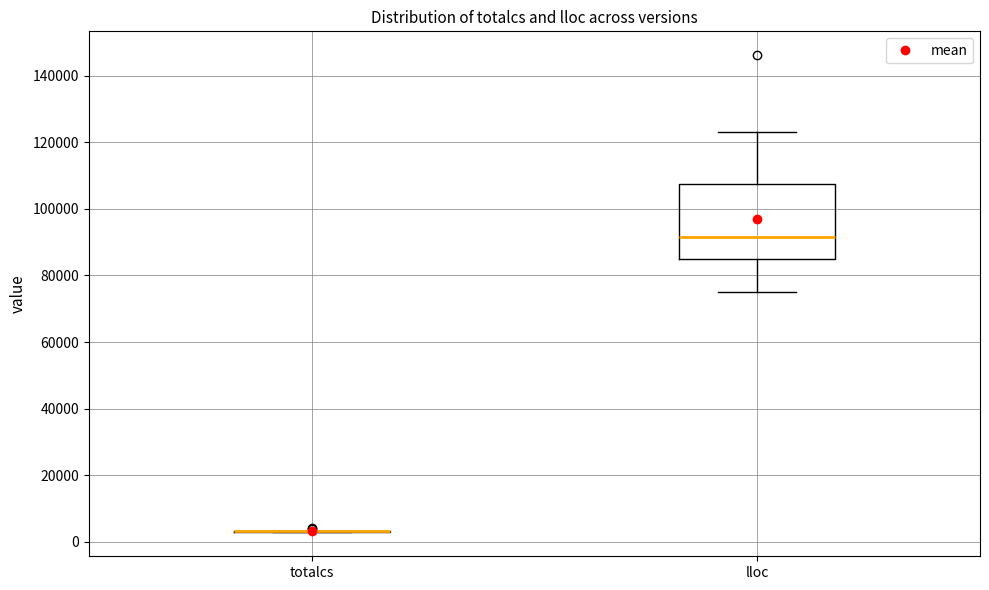

Where does the median line of the box for lloc sit on the y-axis? The values are not printed on the chart, so give them approximately, as read against the axis.

92000